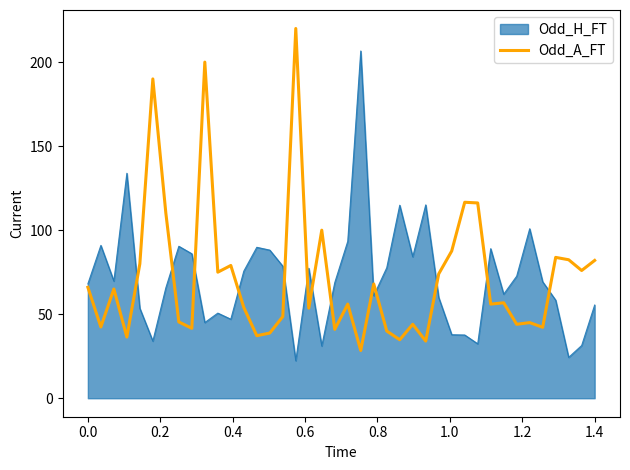

How many points are higher than both their immediate neighbors (excluding endpoints)?

13